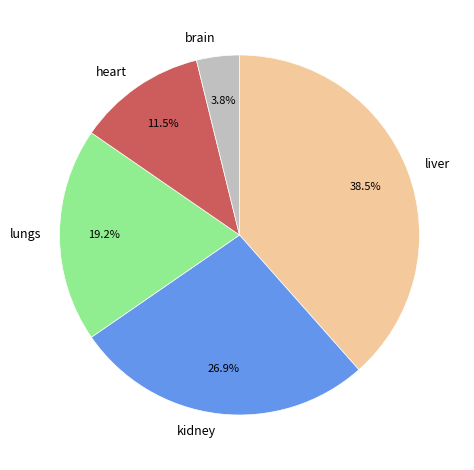

Count the number of slices in the pie.

5